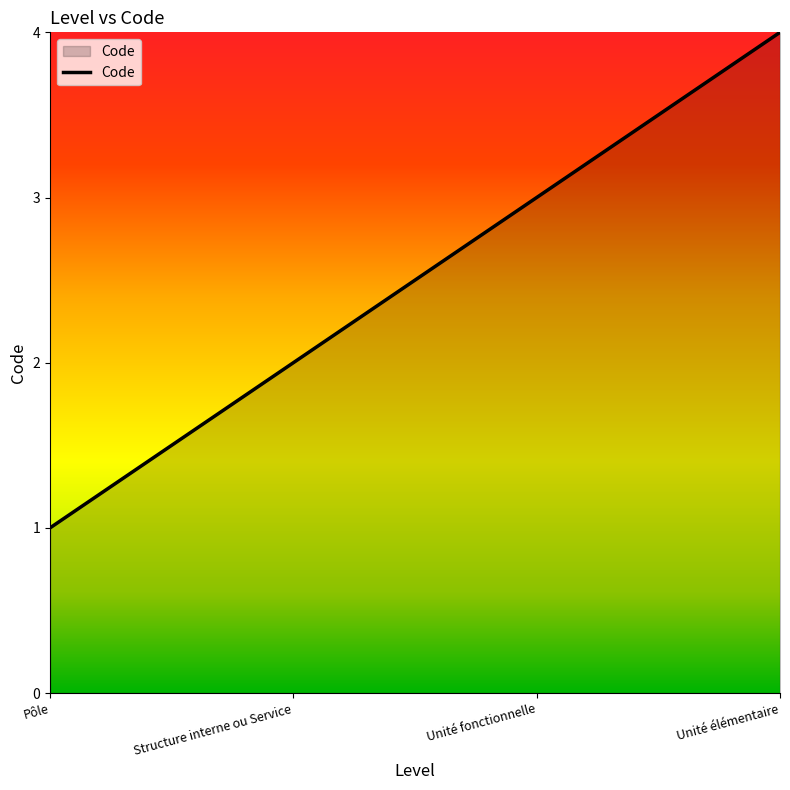

Does the chart have visible grid lines?

No